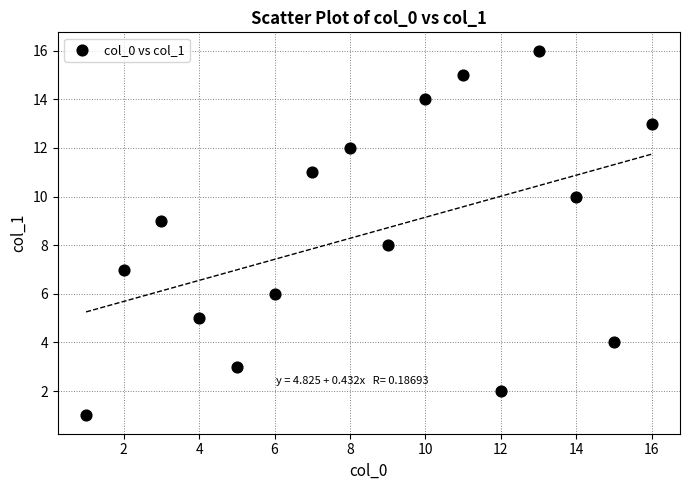

What is the range of X values (max minus min)?

15